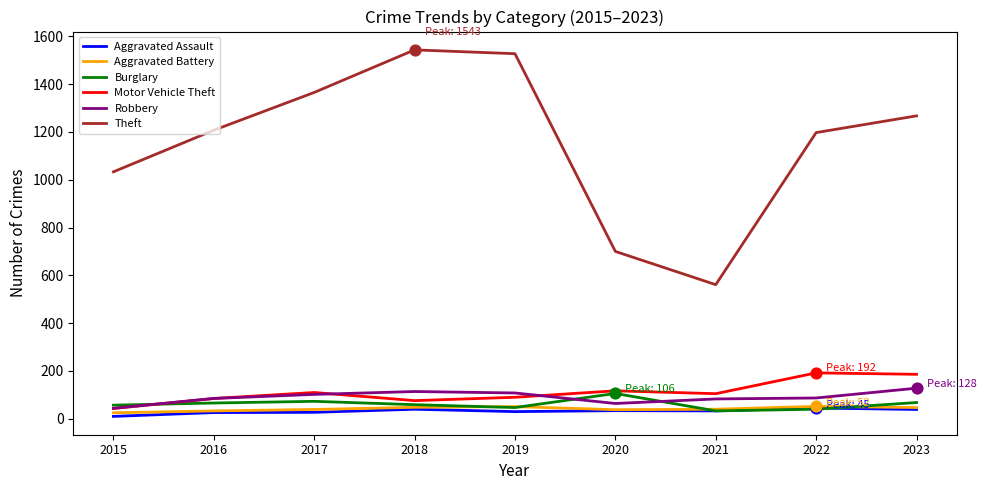

Which series has the largest total across all categories?

Theft